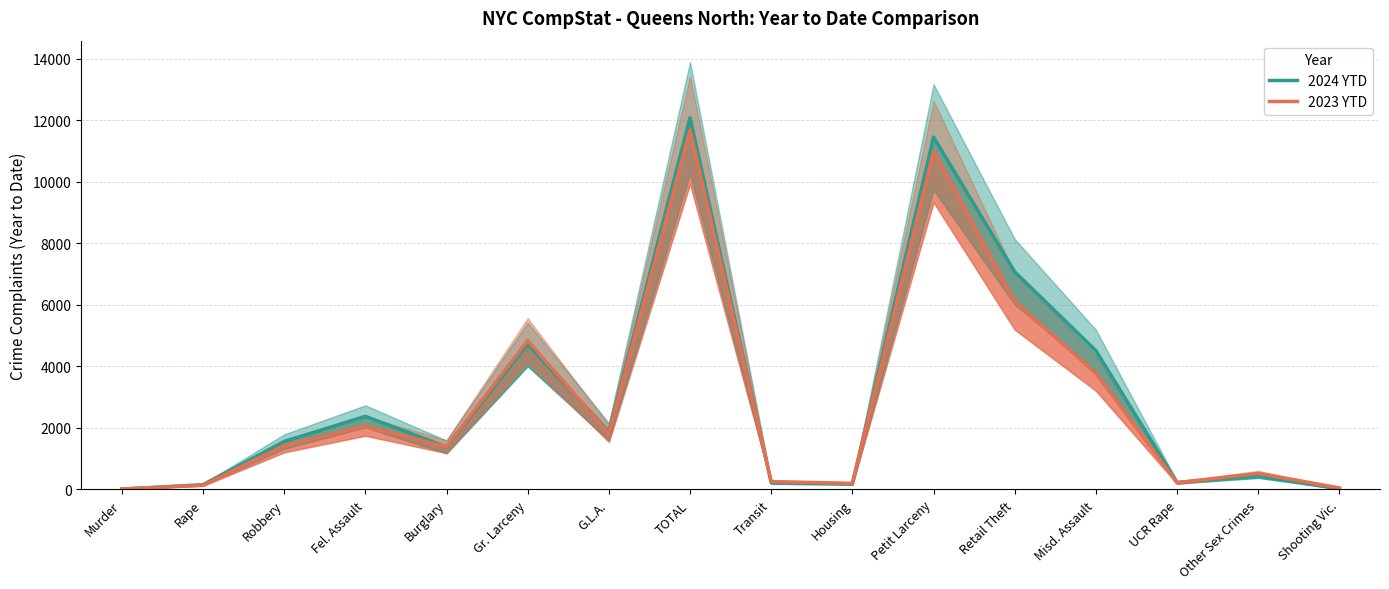

Where is the first local minimum for 2024 YTD?

Burglary